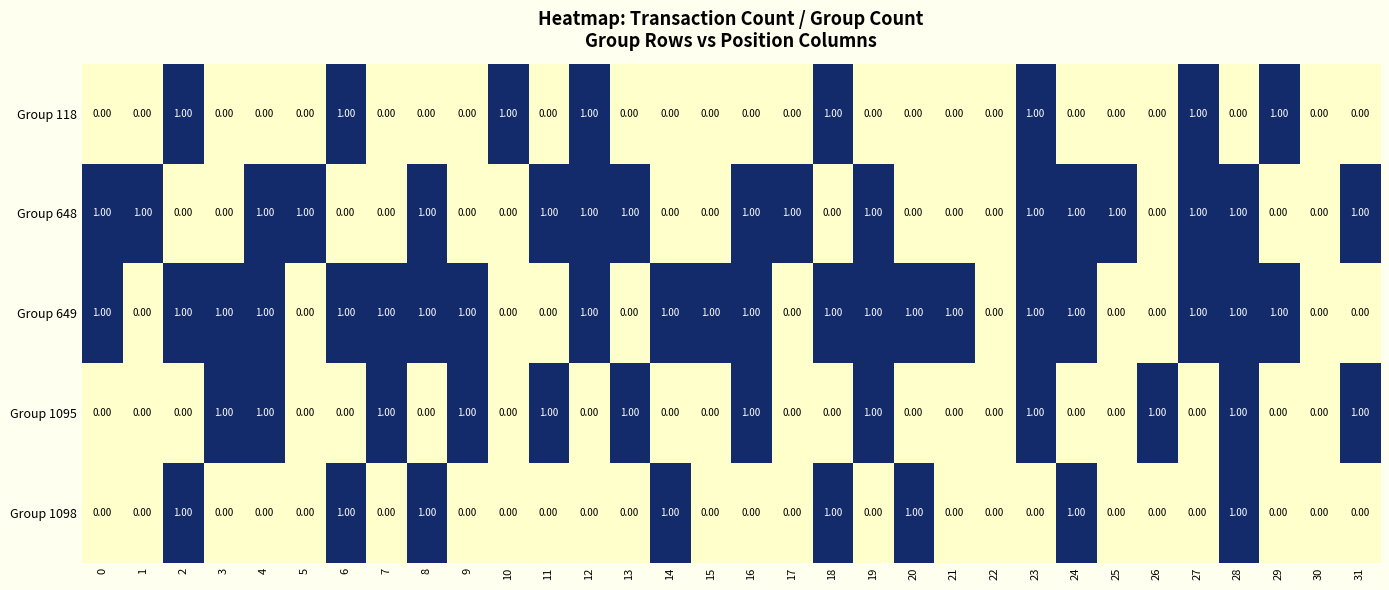

Count the number of data series in this chart.

5